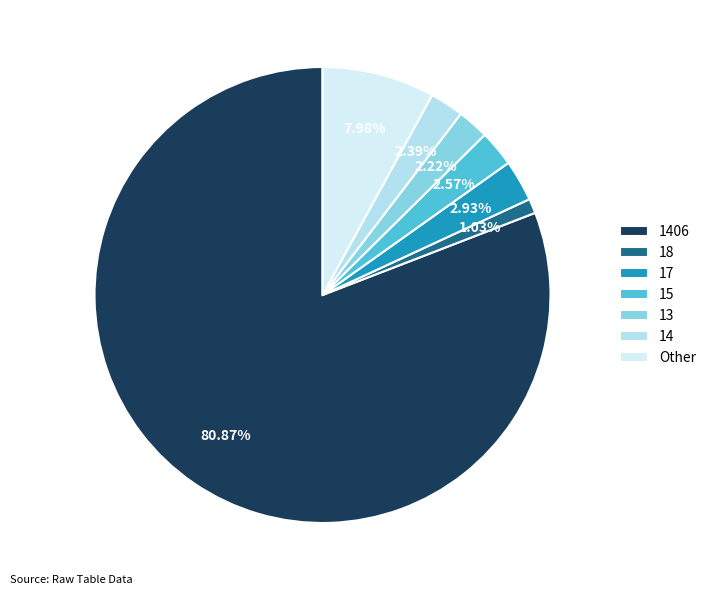

Does 1406 represent more than half of the total?

Yes